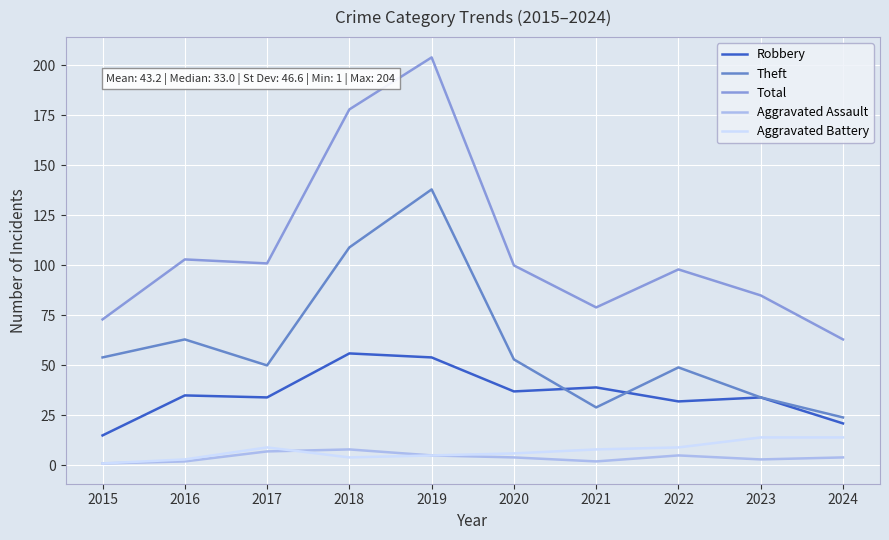

What is the smallest value displayed?

1